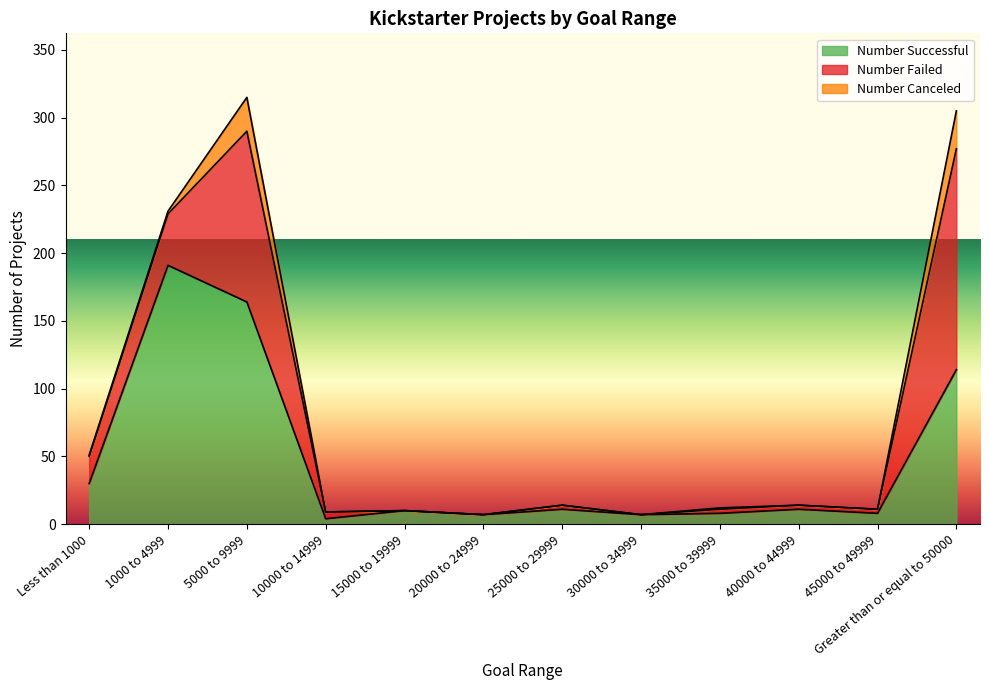

Reading left to right, transcribe all the data shown in this chart.

Number Successful: Less than 1000=30	1000 to 4999=191	5000 to 9999=164	10000 to 14999=4	15000 to 19999=10	20000 to 24999=7	25000 to 29999=11	30000 to 34999=7	35000 to 39999=8	40000 to 44999=11	45000 to 49999=8	Greater than or equal to 50000=114
Number Failed: Less than 1000=20	1000 to 4999=38	5000 to 9999=126	10000 to 14999=5	15000 to 19999=0	20000 to 24999=0	25000 to 29999=3	30000 to 34999=0	35000 to 39999=3	40000 to 44999=3	45000 to 49999=3	Greater than or equal to 50000=163
Number Canceled: Less than 1000=1	1000 to 4999=2	5000 to 9999=25	10000 to 14999=0	15000 to 19999=0	20000 to 24999=0	25000 to 29999=0	30000 to 34999=0	35000 to 39999=1	40000 to 44999=0	45000 to 49999=0	Greater than or equal to 50000=28